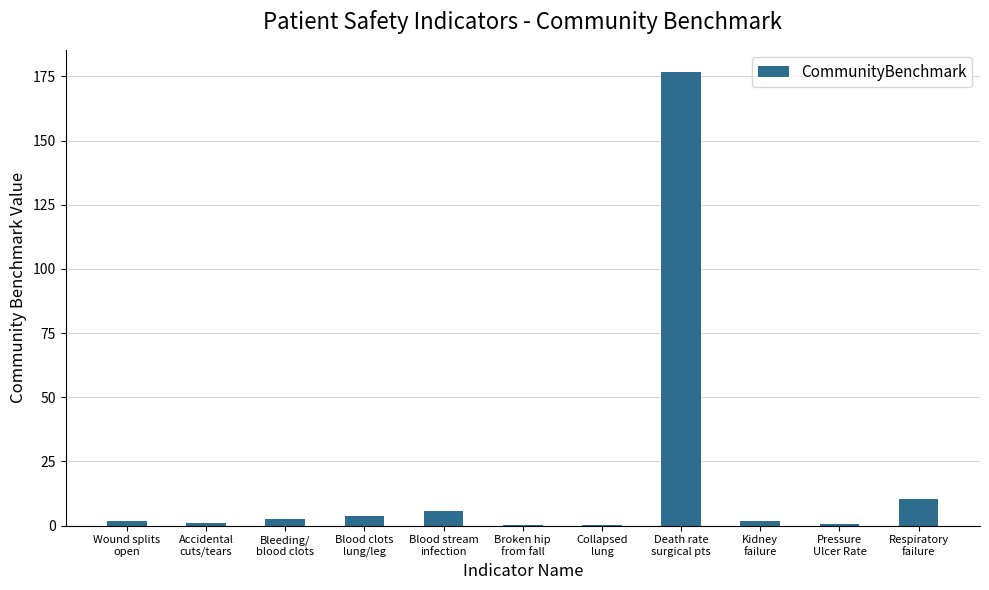

How many series are shown in this chart?

1